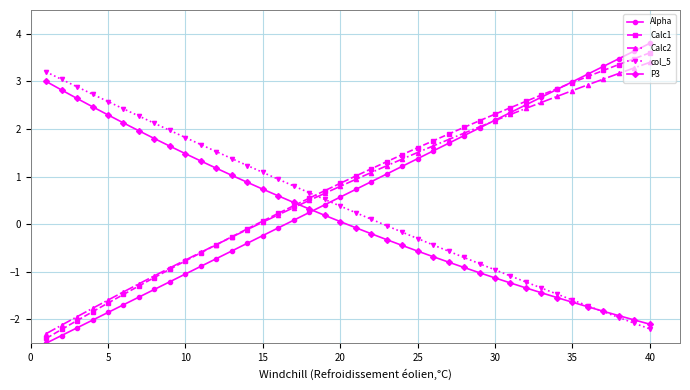

What is the average value of the col_5 series?

0.4